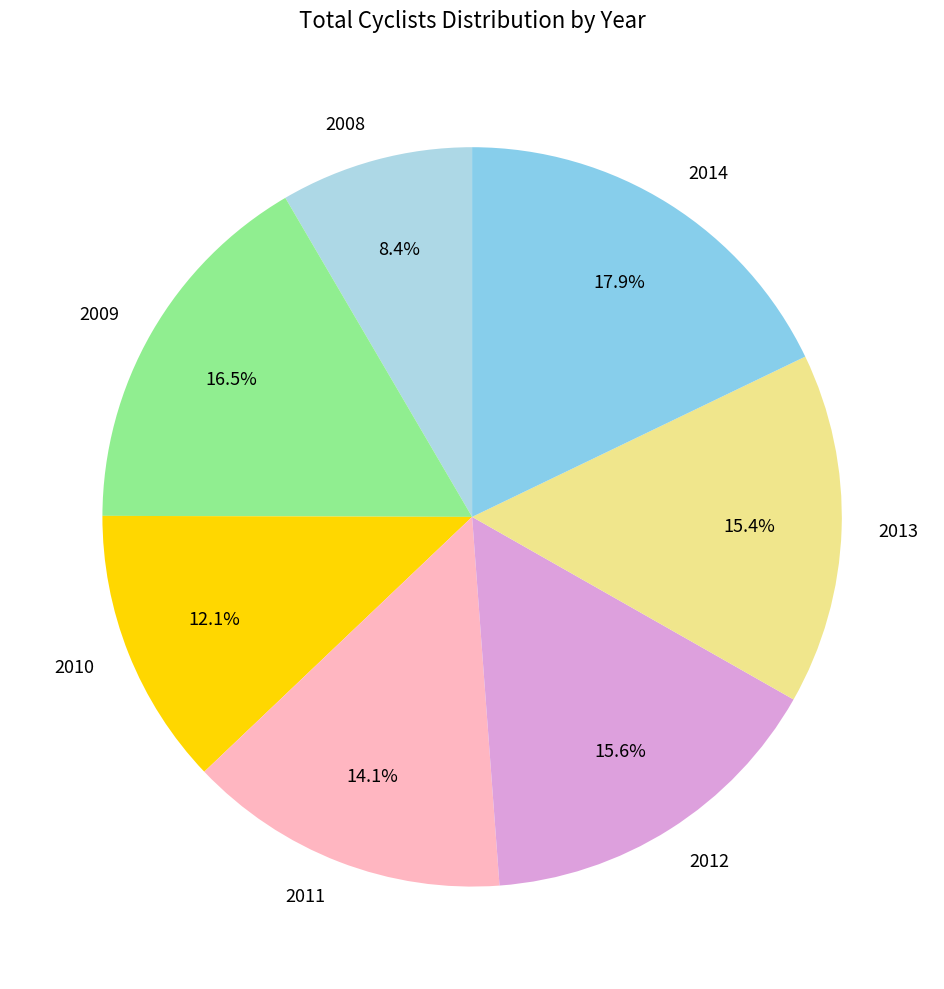

Approximately how many times larger is the value at 2014 compared to 2012?

1.1